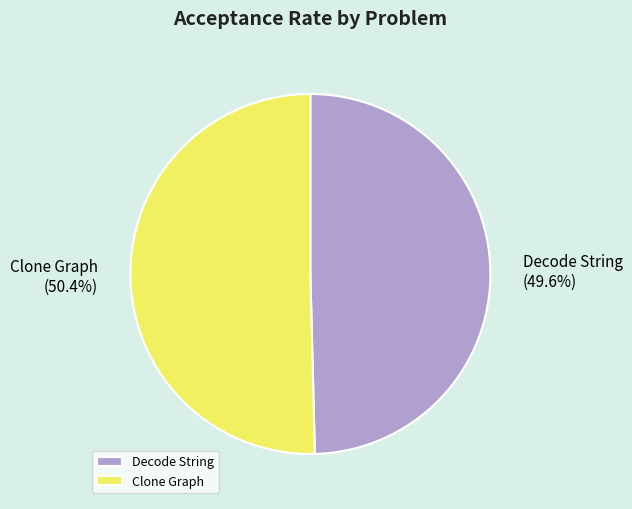

To the nearest percent, what portion does Clone Graph represent?

50%